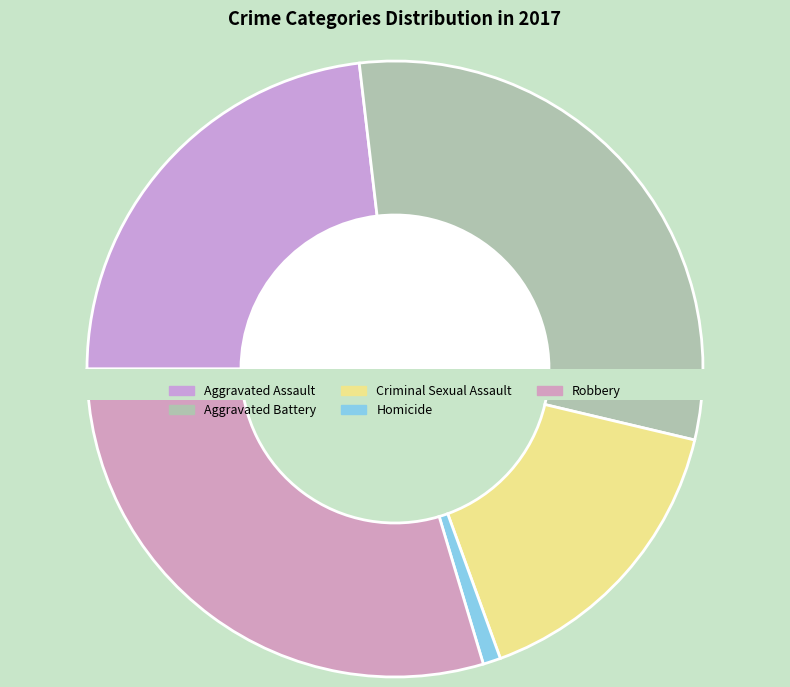

To the nearest percent, what is the combined percentage of Aggravated Assault and Robbery?

53%